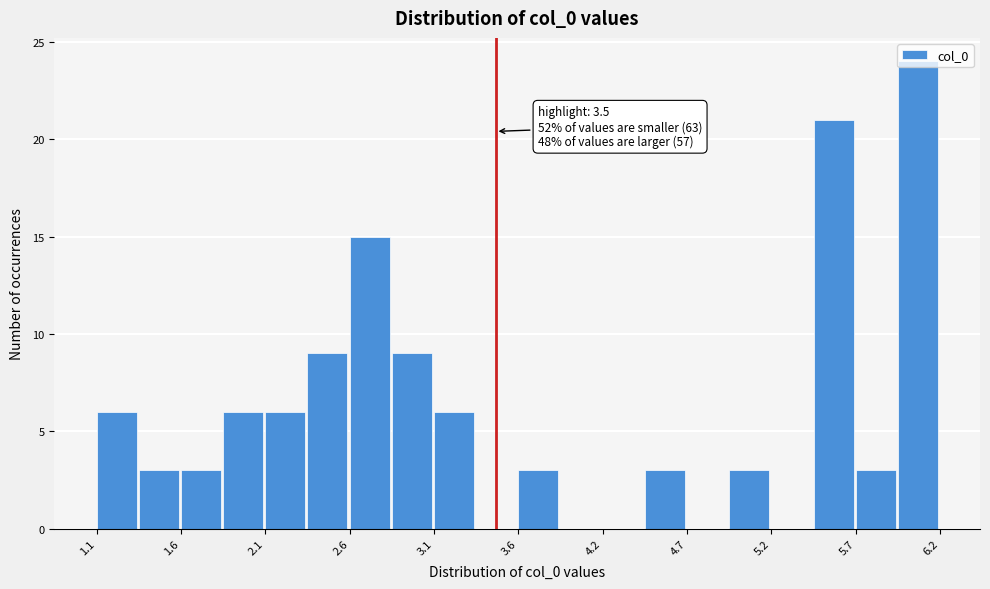

Around what value on the x-axis is the tallest bar? Give the approximate position of its centre, as read against the axis.

6.1